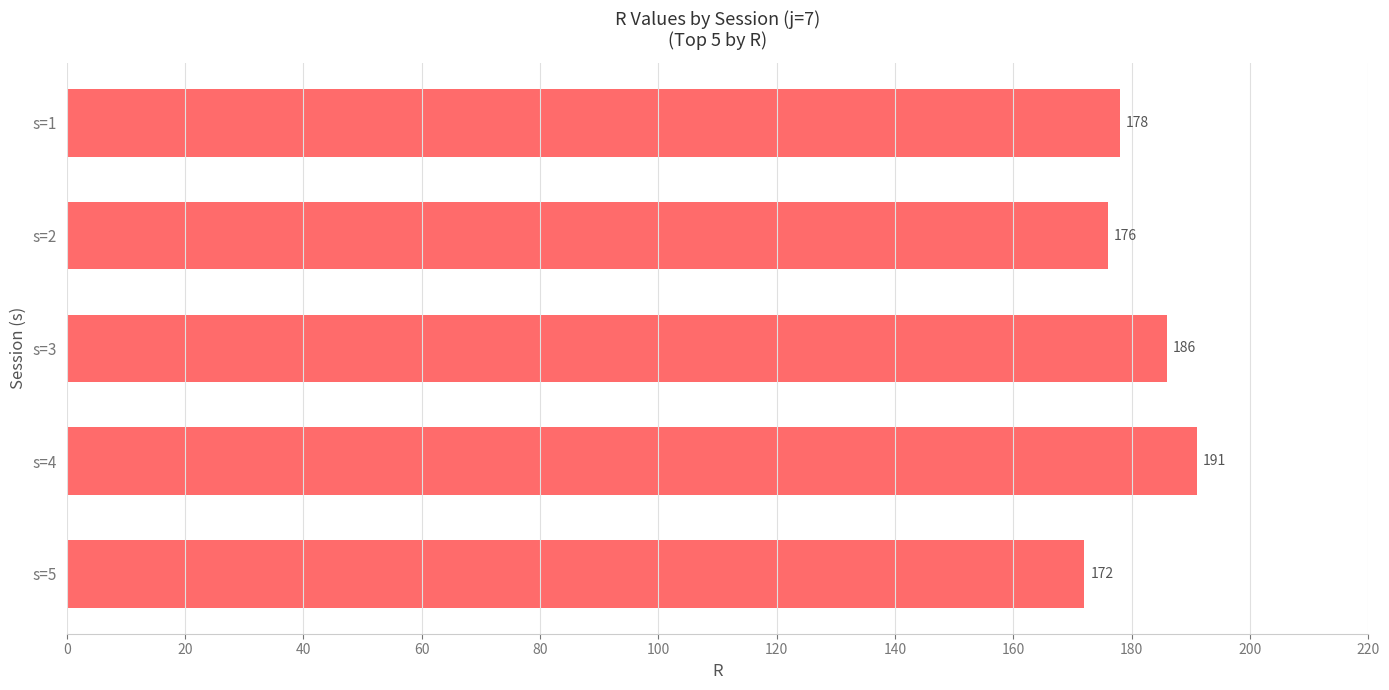

Count the number of data series in this chart.

1